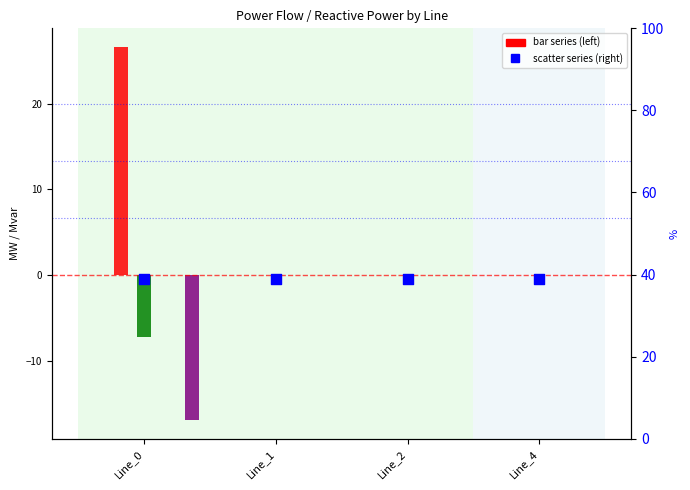

Which series contains the lowest Y value?

pf_p_b_to_mw